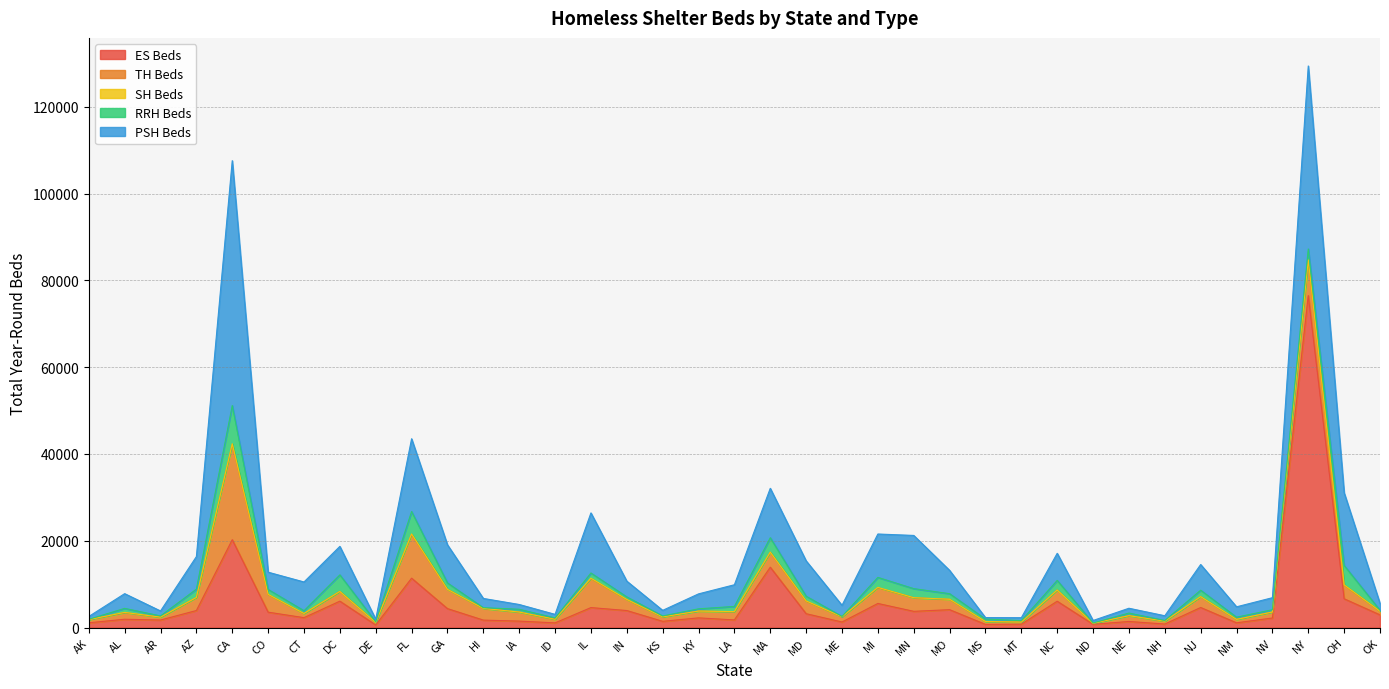

Does the chart display data point markers on the line(s)?

No